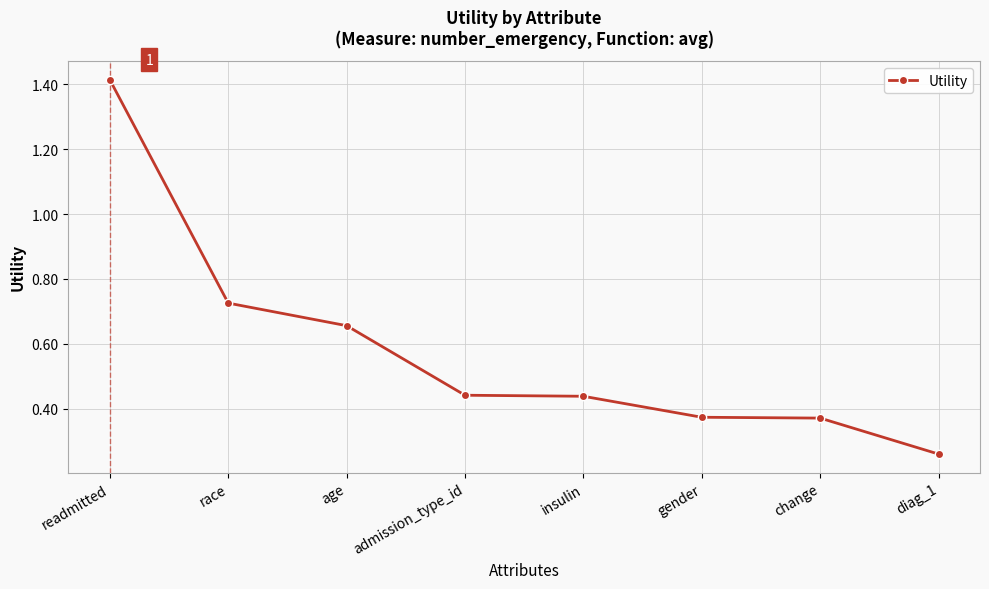

What is the sum of all values?

4.7